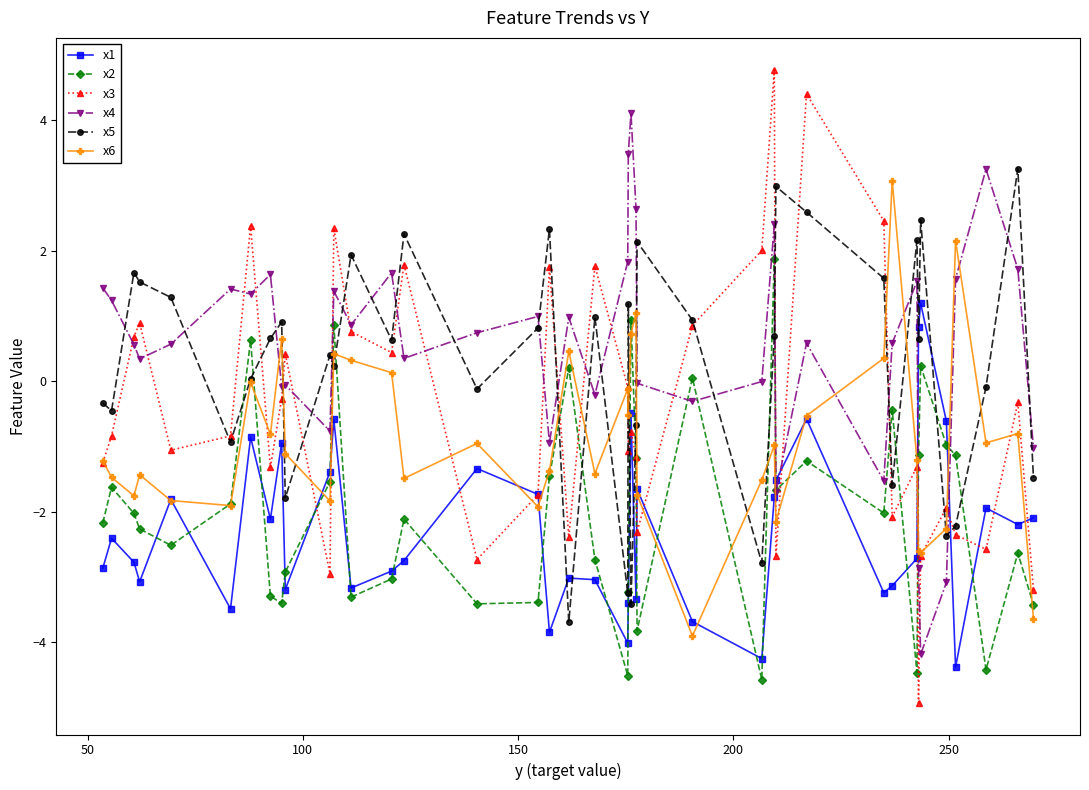

What is the minimum value shown in the chart?

-4.9